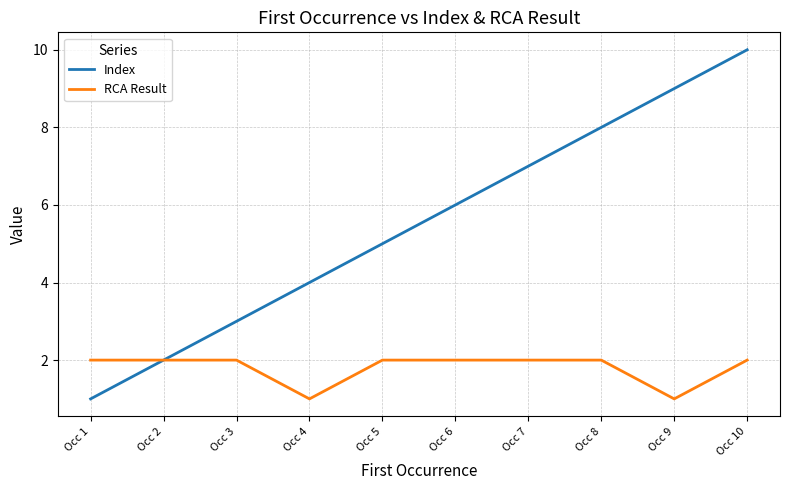

List the series in order of their overall mean, highest first.

Index, RCA Result